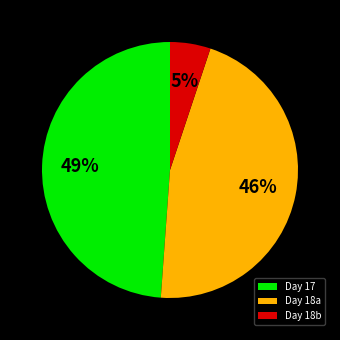

To the nearest percent, what is the difference between the Day 17 and Day 18a slice percentages?

3%